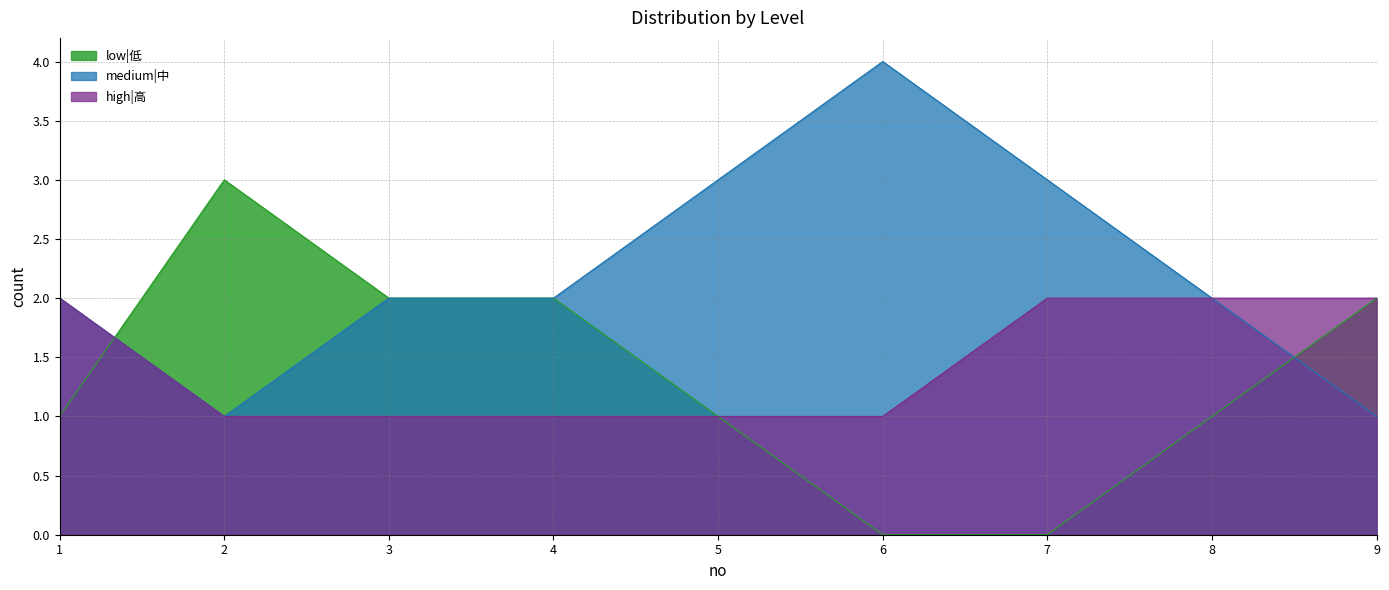

At which label does high|高 reach its peak?

1